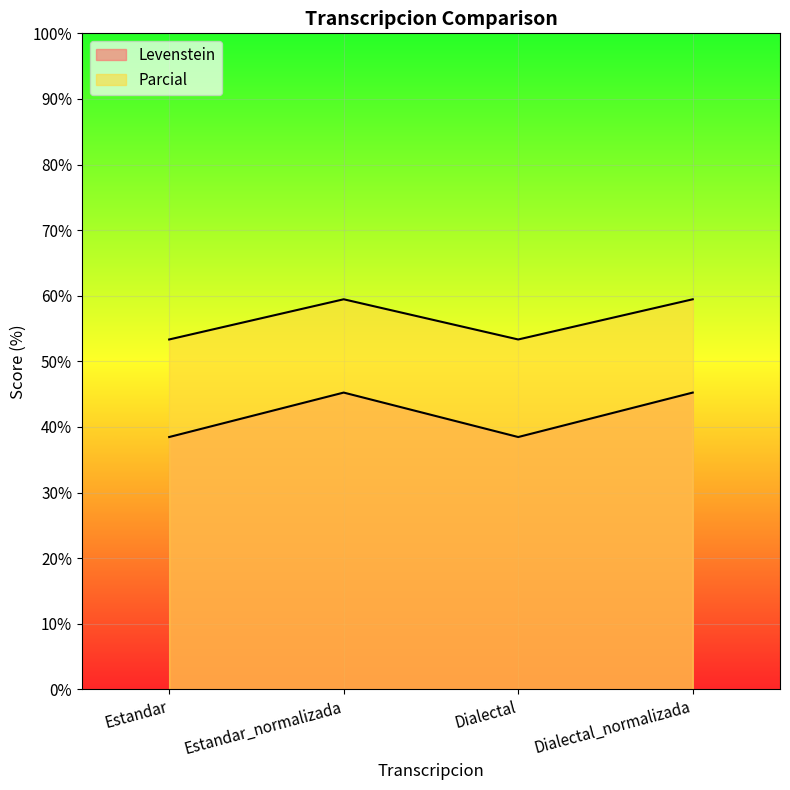

At which category is the sum across all series the highest?

Estandar_normalizada